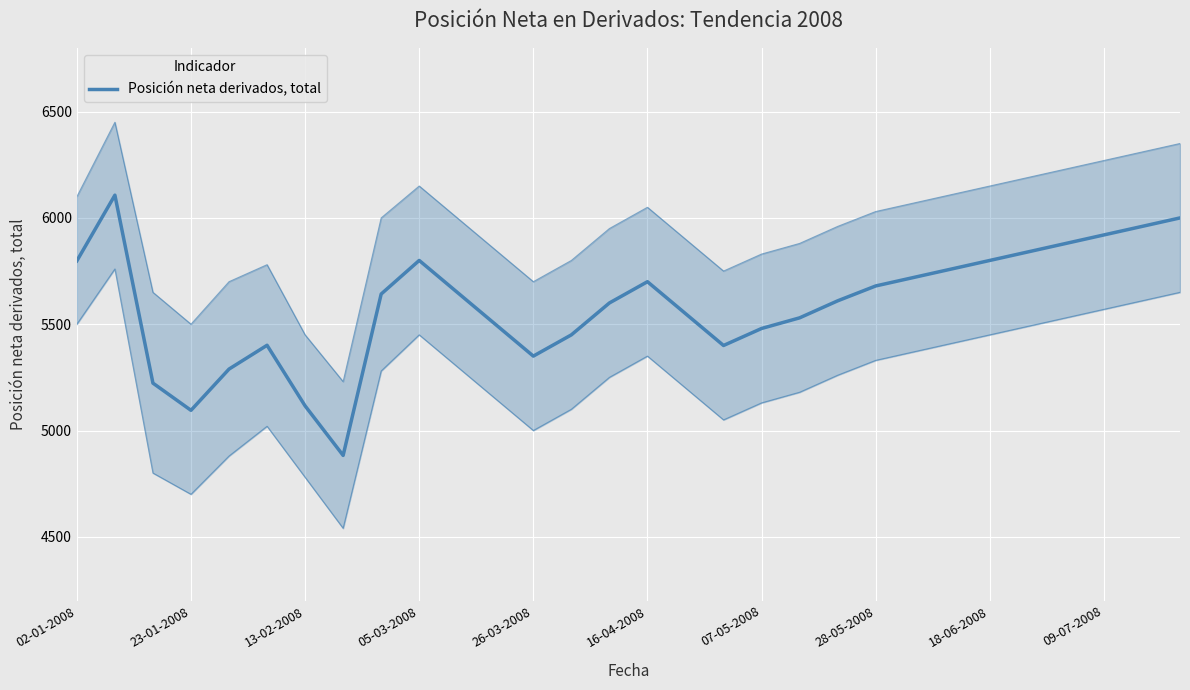

What is the smallest value displayed?

4883